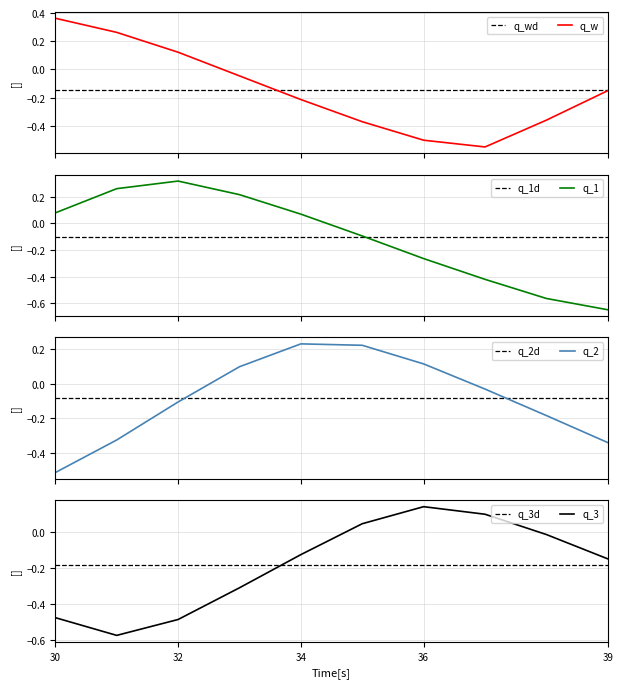

Is it true that the value at 2023-02-26 03:00 is -0.2?

False